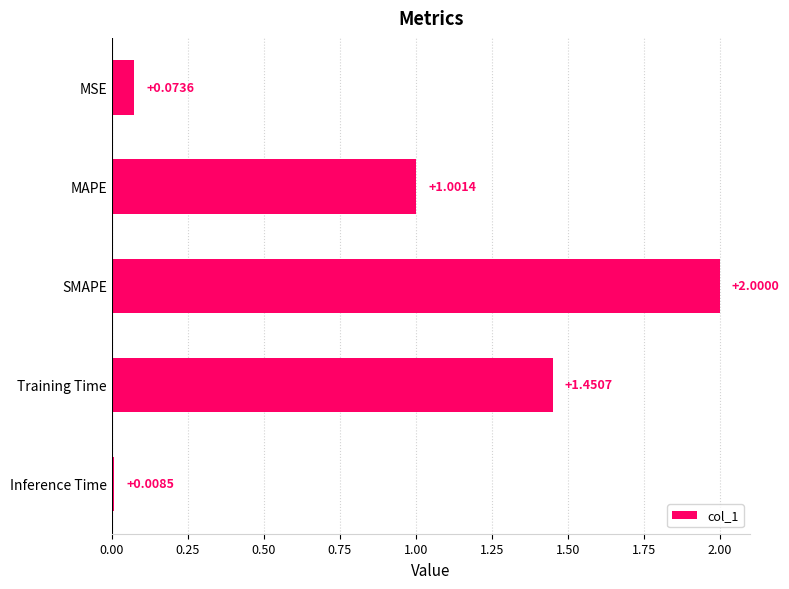

Where is the data nearest to the value 1?

MAPE